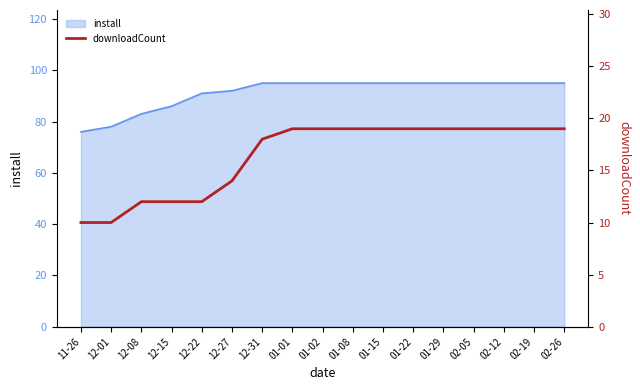

The install series shows 149 at 02-12. True or false?

False